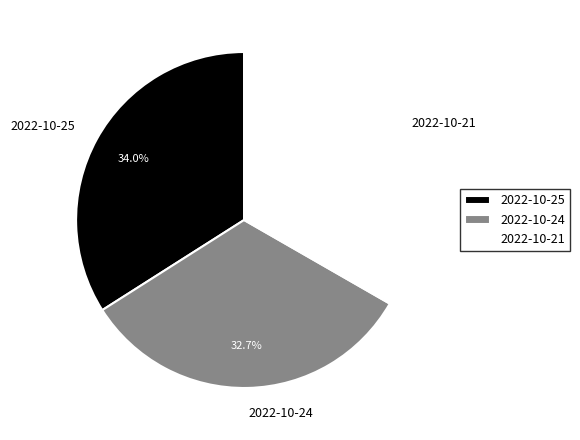

To the nearest percent, what is the average slice percentage?

33%